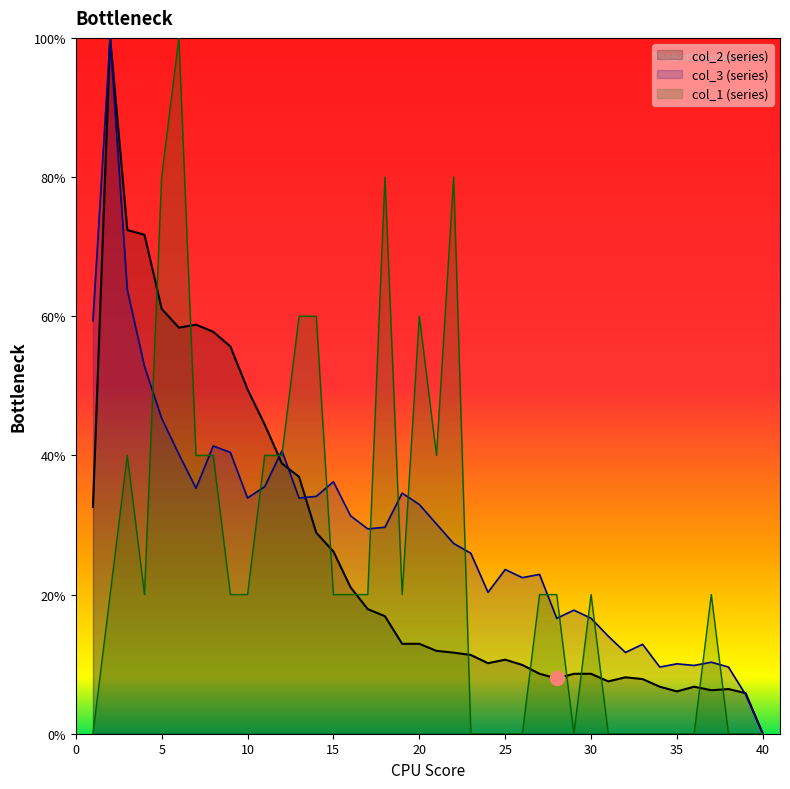

How many lines are shown in the chart?

3